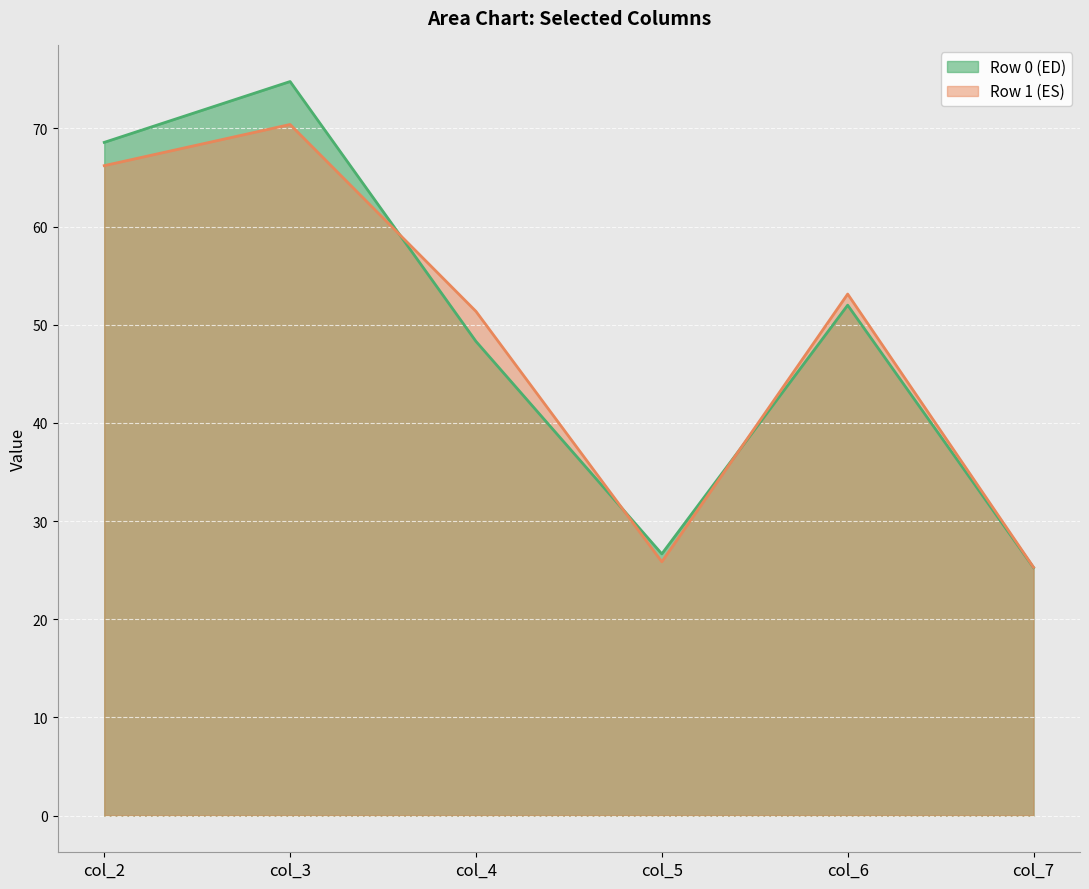

At which category does Row 0 (ED) reach its first local peak?

col_3